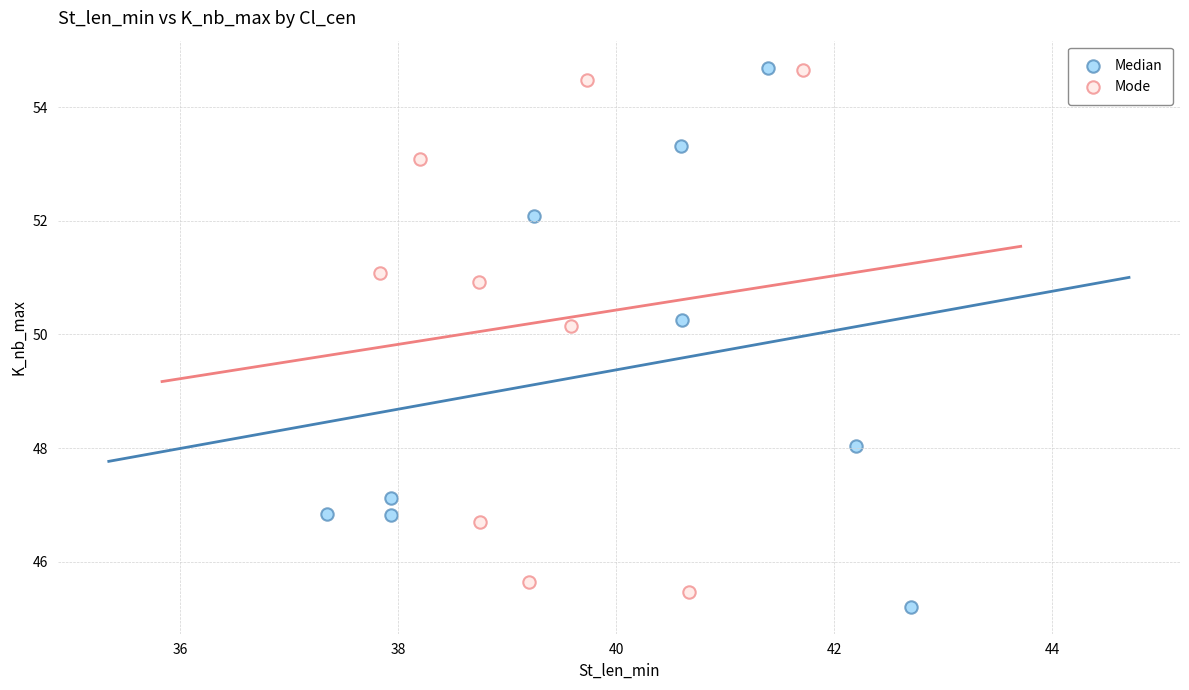

Which series has the largest Y range (max minus min)?

Median